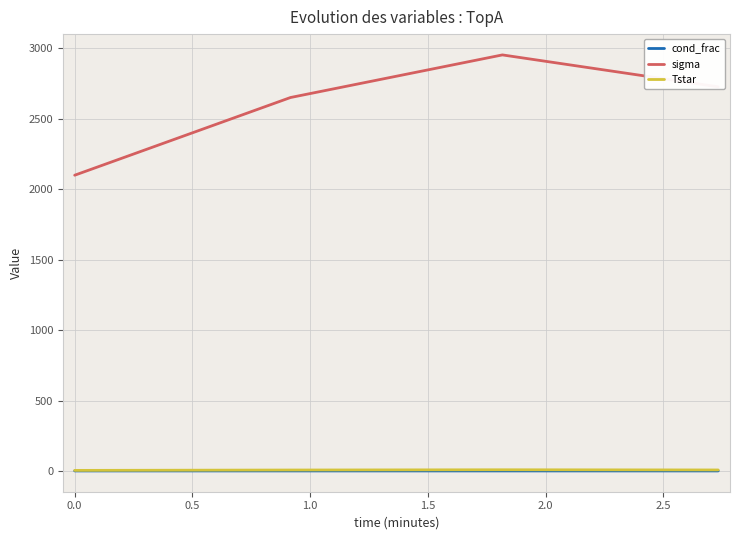

Which series has the largest range (max minus min)?

sigma